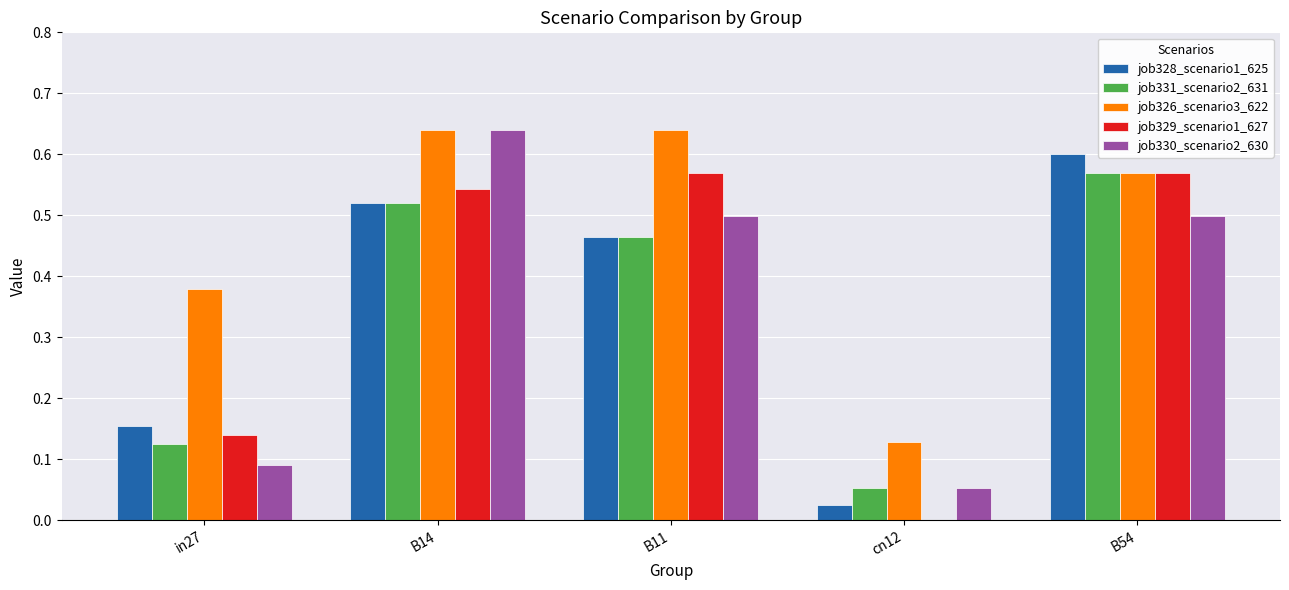

What is the sum of all job326_scenario3_622 values?

2.4